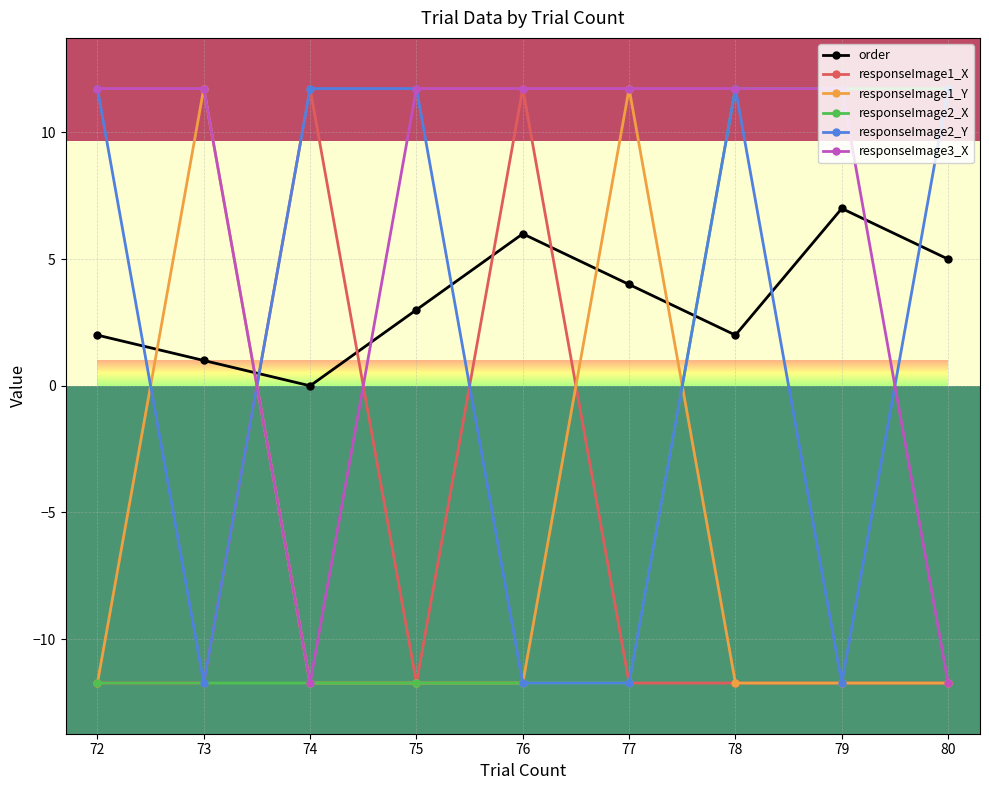

Between which two adjacent categories do responseImage2_X and order first intersect?

77 and 78